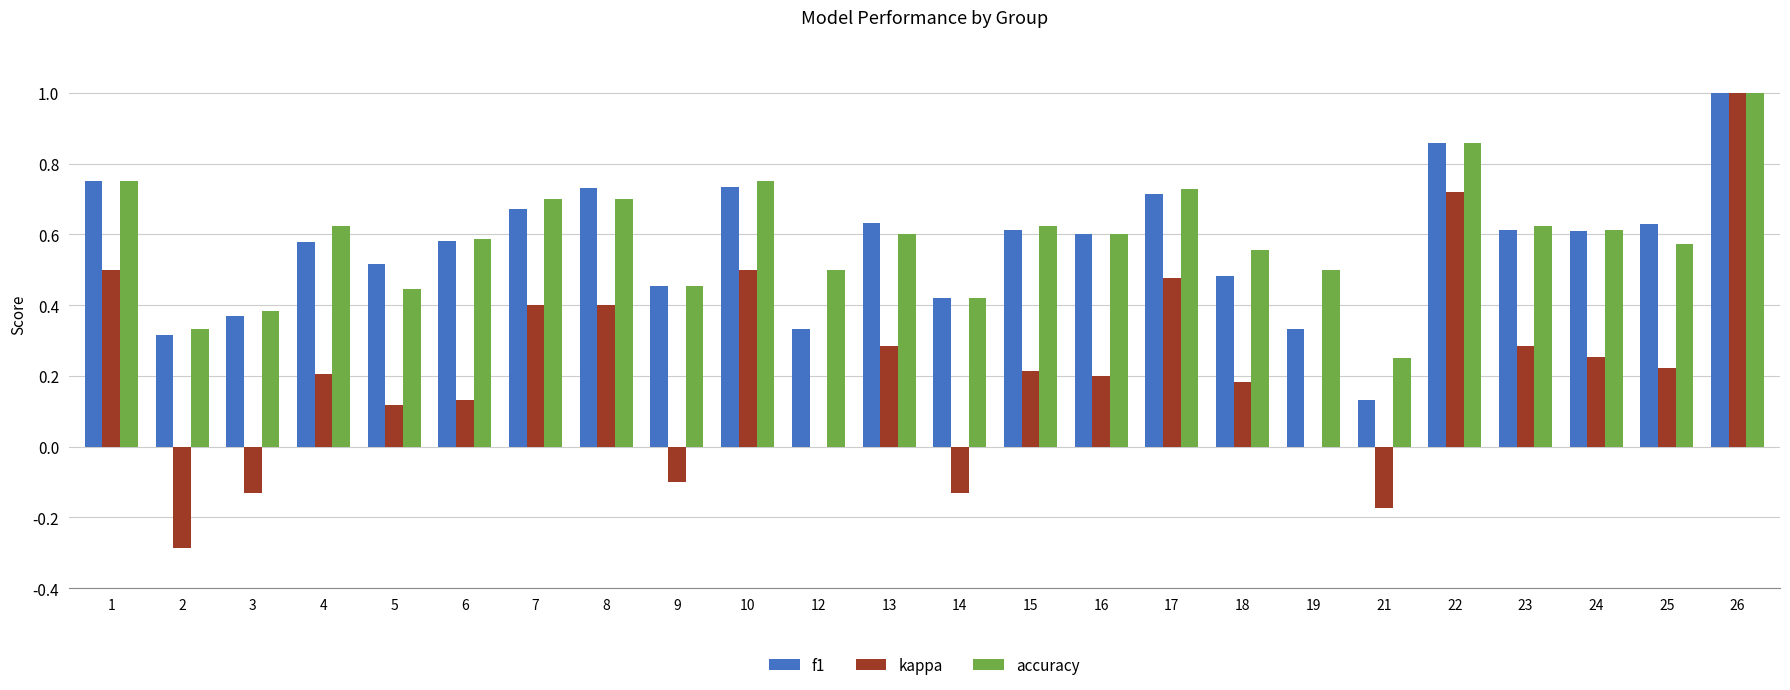

What is the sum of the f1 values at 23 and 1?

1.4